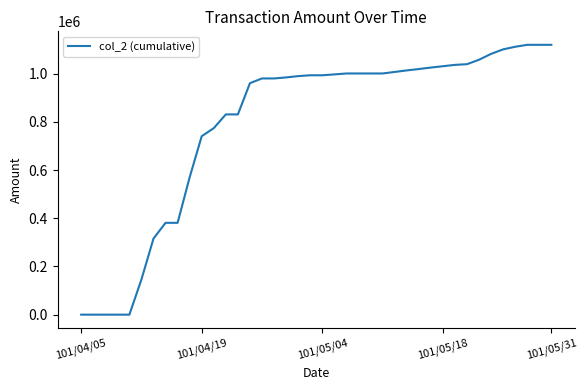

What is the maximum value shown in the chart?

1120340